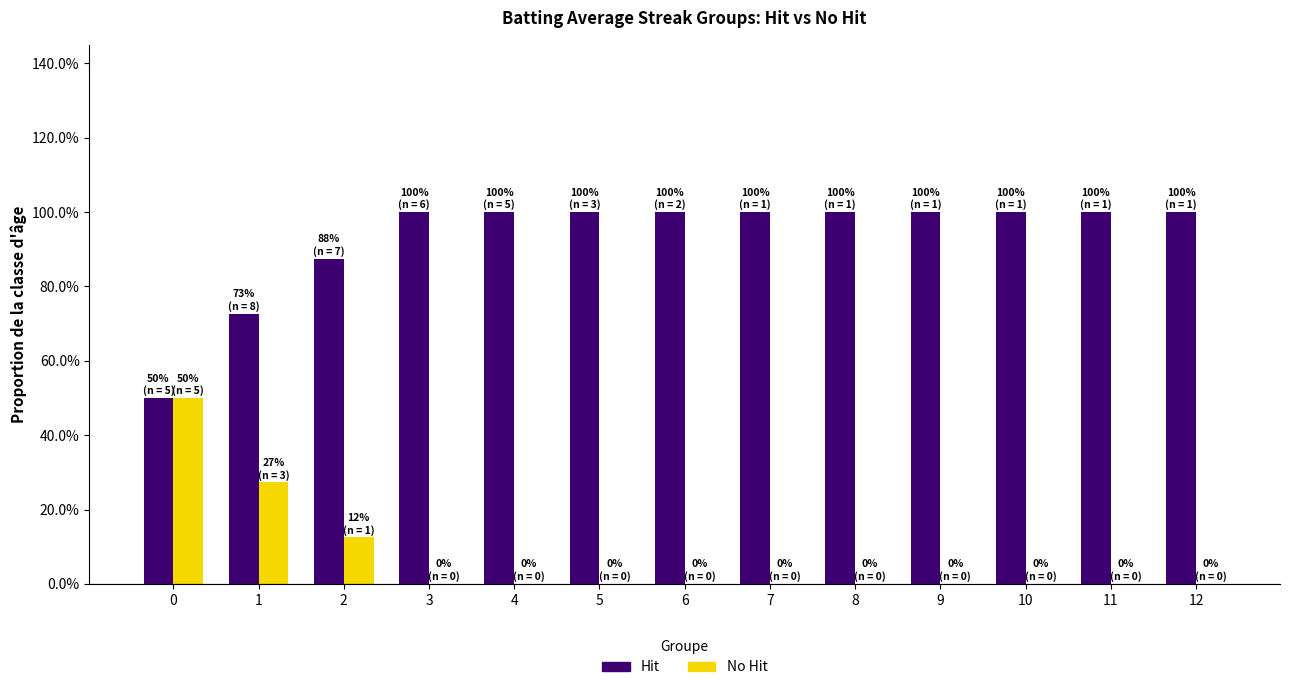

What is the difference between the second highest and minimum values in the No Hit series?

0.3